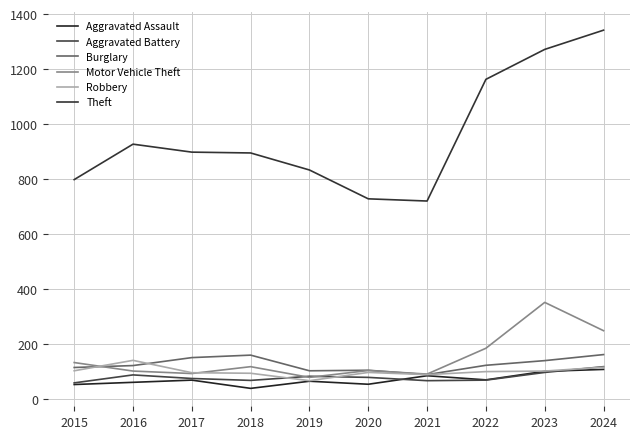

Is it true that Aggravated Assault equals 107 at 2024?

True